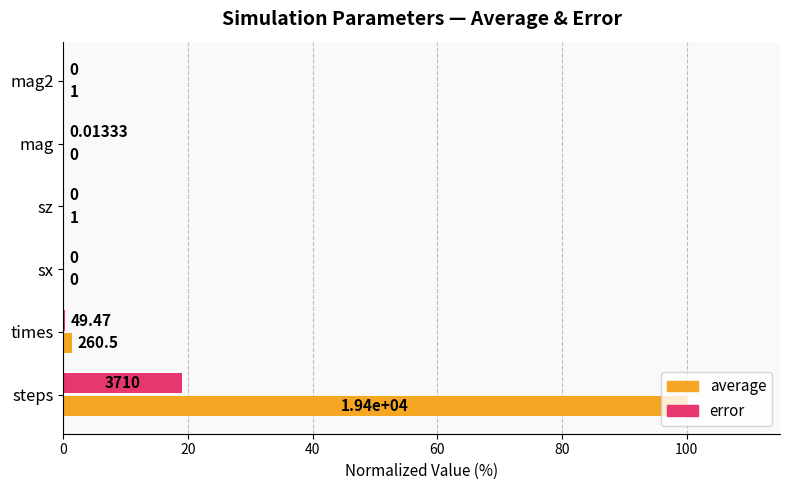

Which series changed the most between steps and mag?

average